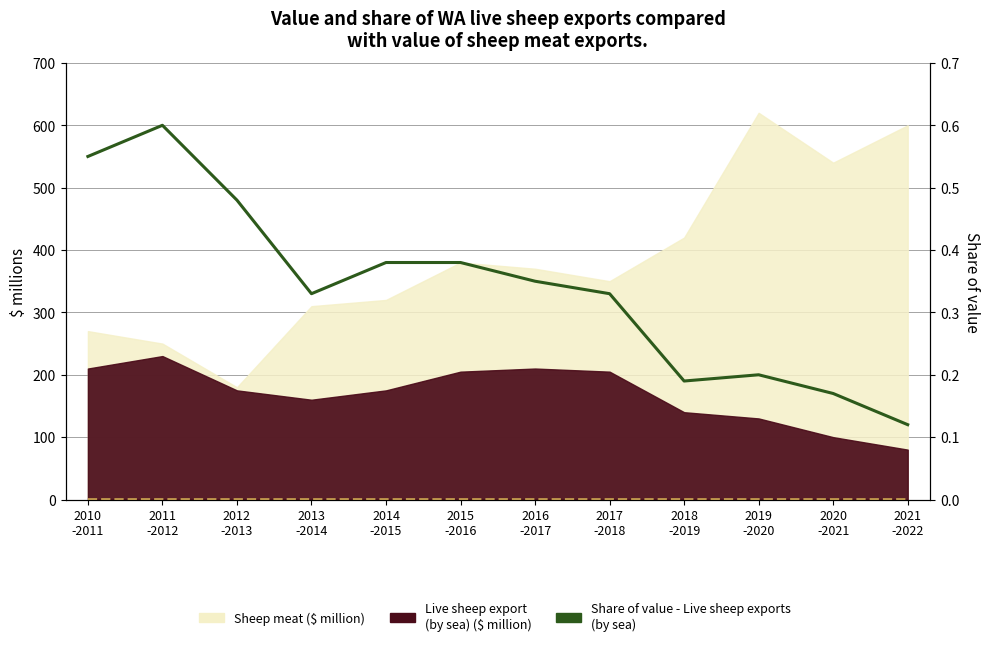

Where is Share of value - Live sheep exports
(by sea) nearest to the value 0?

2021
-2022